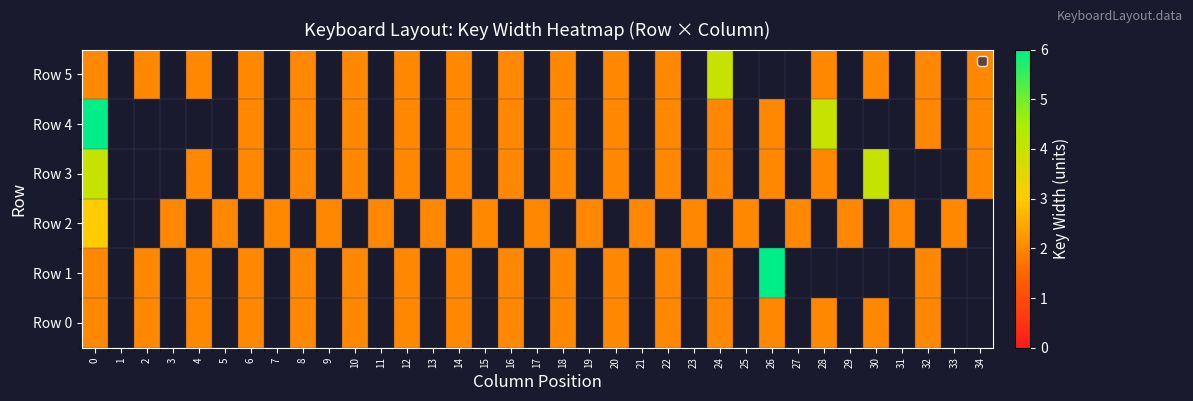

How many data points in Row 1 are above 0?

15